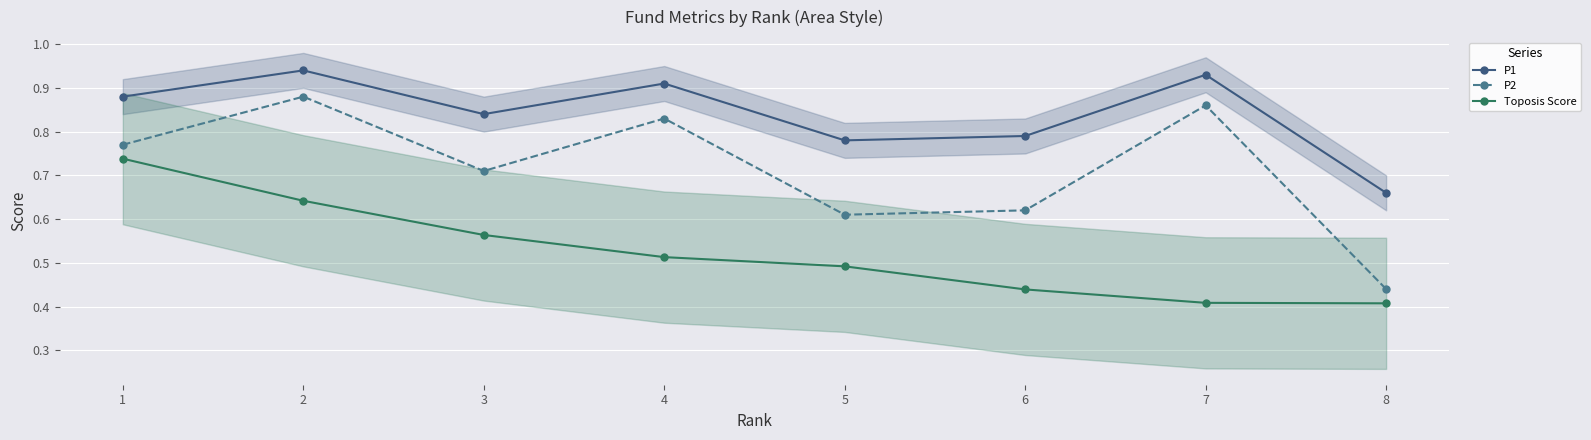

What is the difference between the maximum and minimum values in the Toposis Score series?

0.3